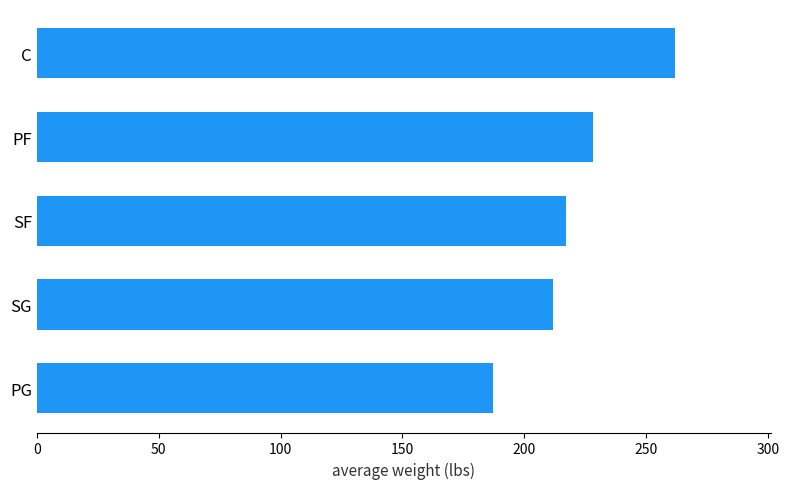

What is the difference between the maximum and second lowest values?

50.3